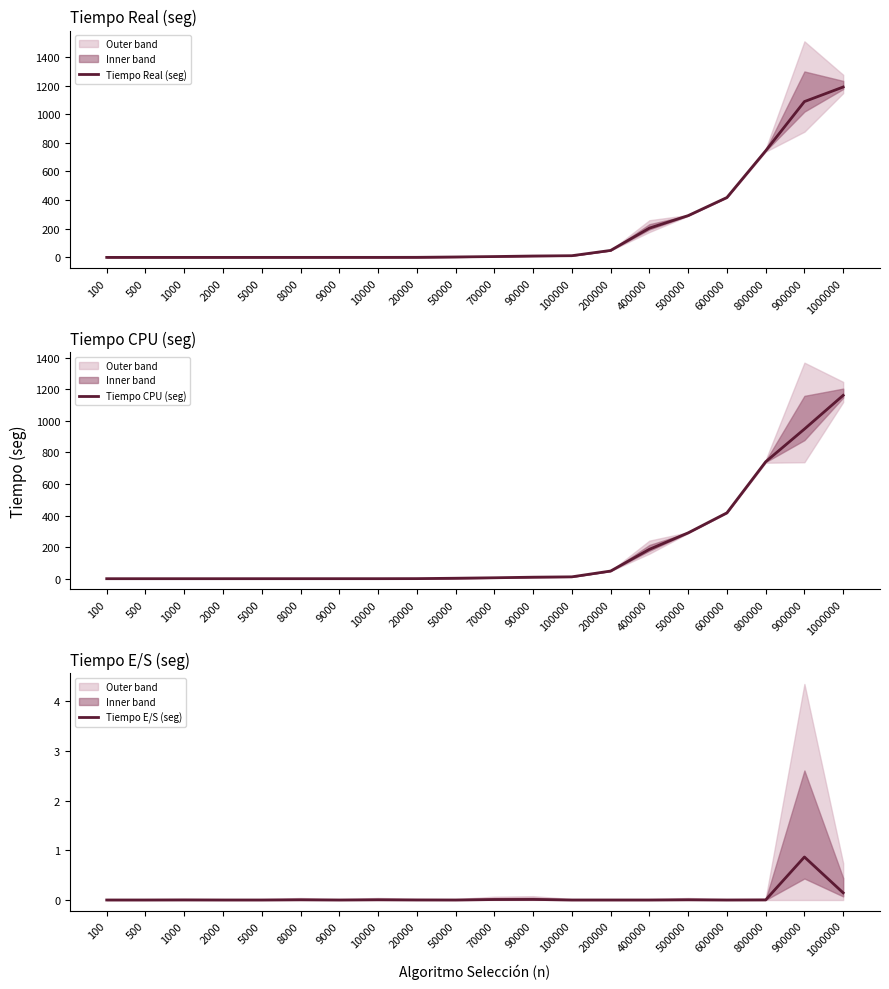

Does the chart display data point markers on the line(s)?

No